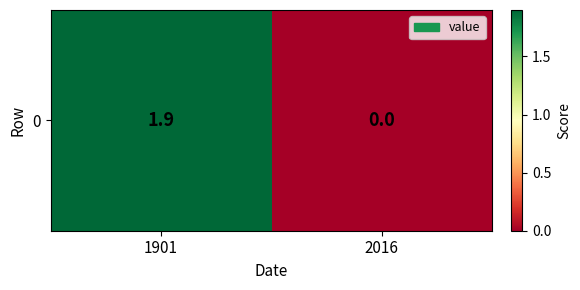

At which category does the chart reach its peak across all series?

1901